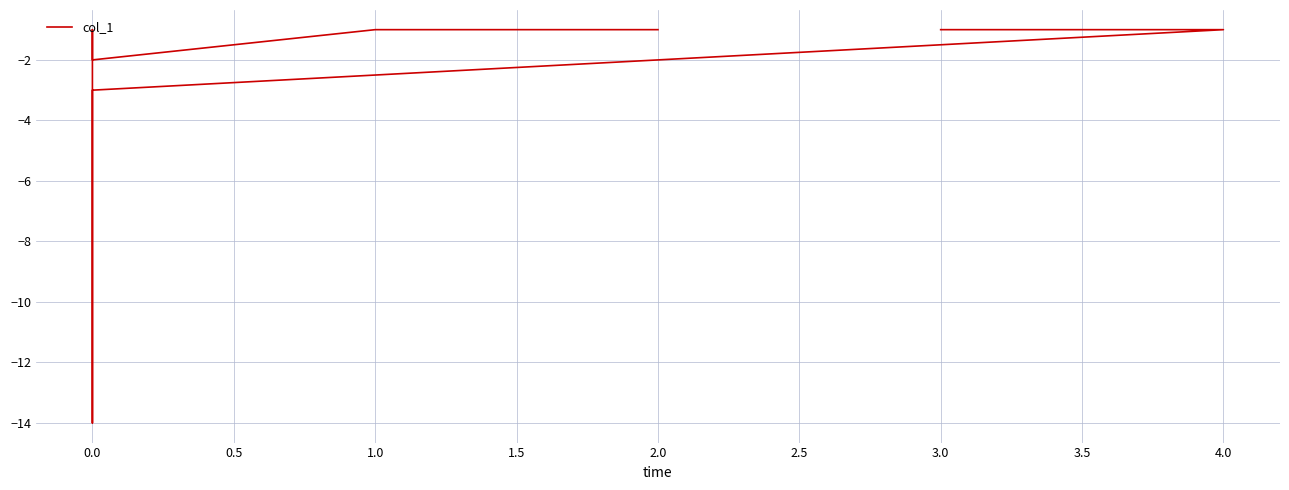

Is it true that the value at 3.0 is -1?

True